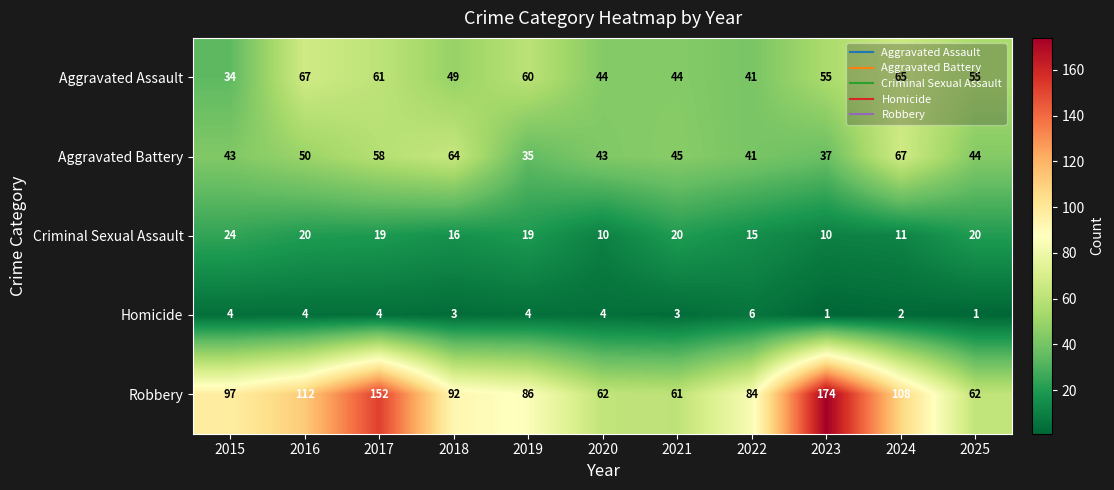

How many series are shown in this chart?

5